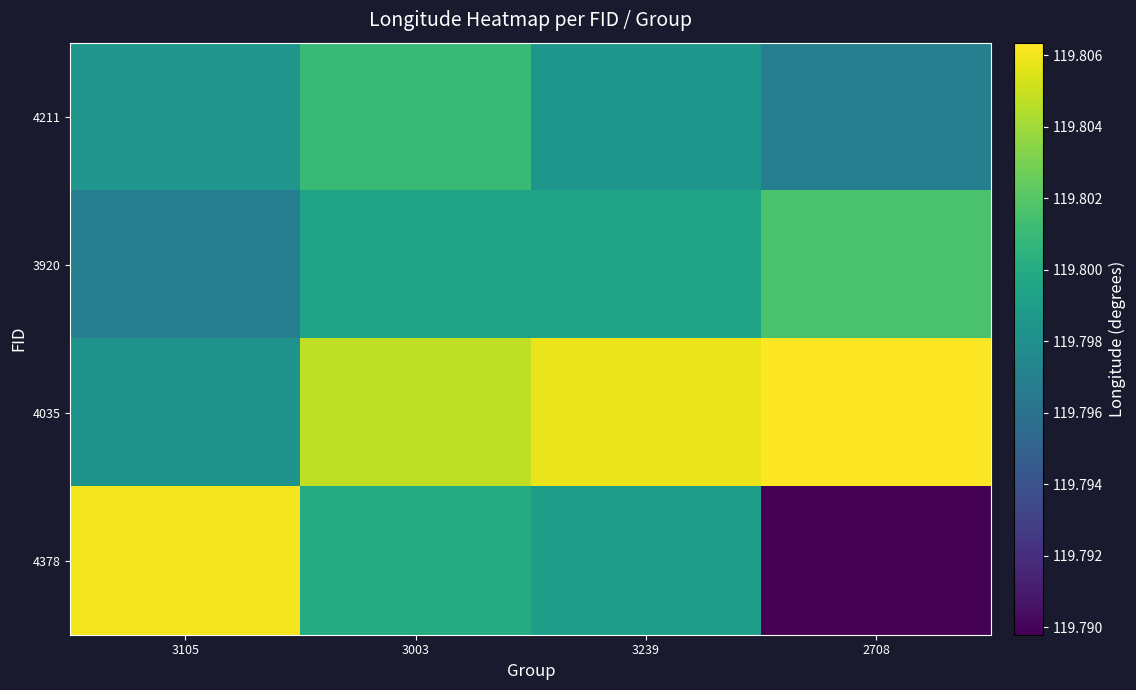

At how many categories does at least one series exceed 119?

4